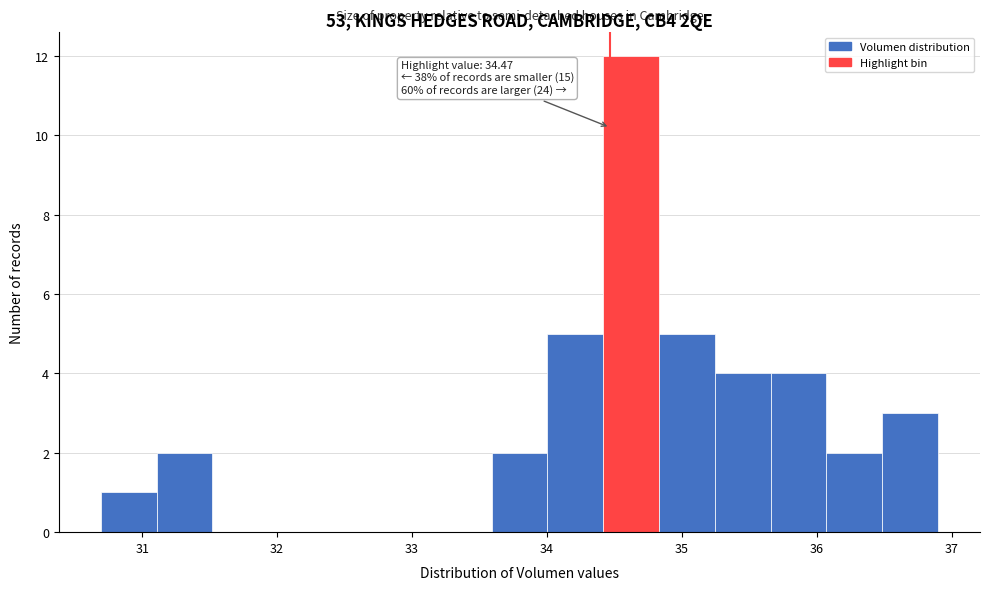

Which range on the x-axis has the tallest bar?

34.4 to 34.8